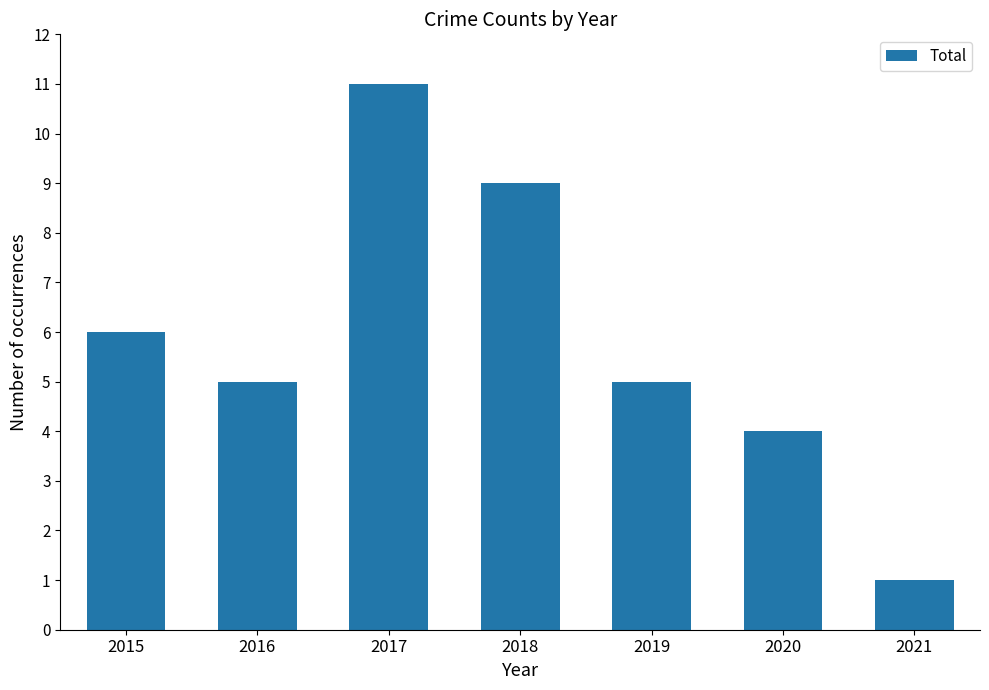

What is the ratio of the value at 2020 to the value at 2018?

0.4